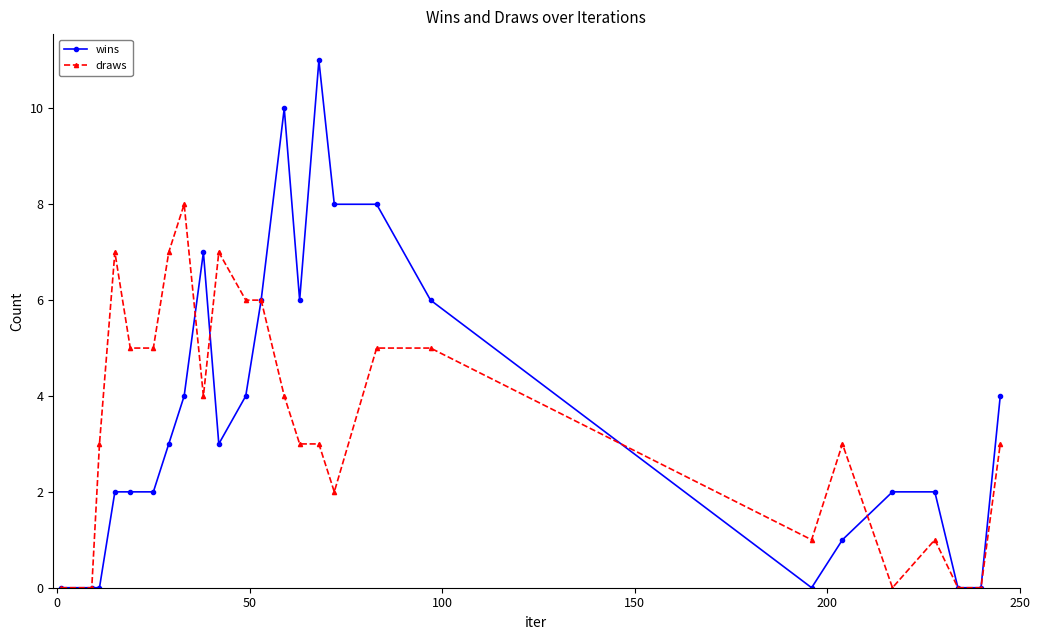

What is the difference between the maximum and second lowest values in the wins series?

11